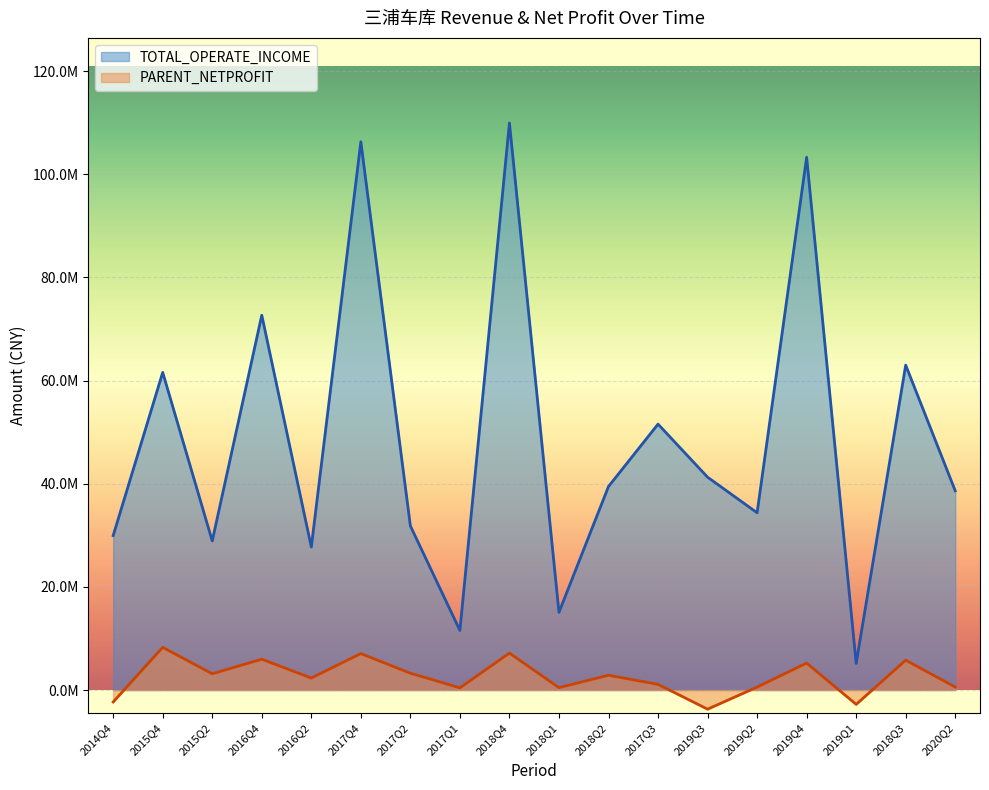

Is it true that TOTAL_OPERATE_INCOME equals 6463404.4 at 2015Q2?

False